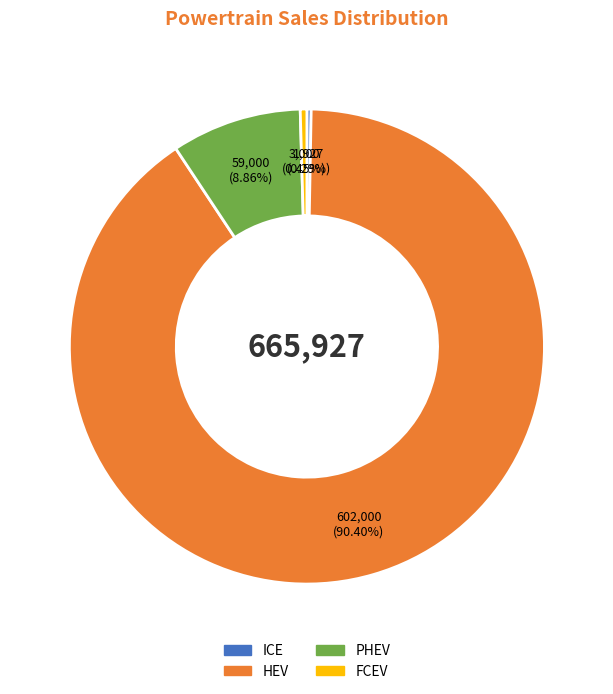

Is the sum of PHEV and HEV greater than half?

Yes